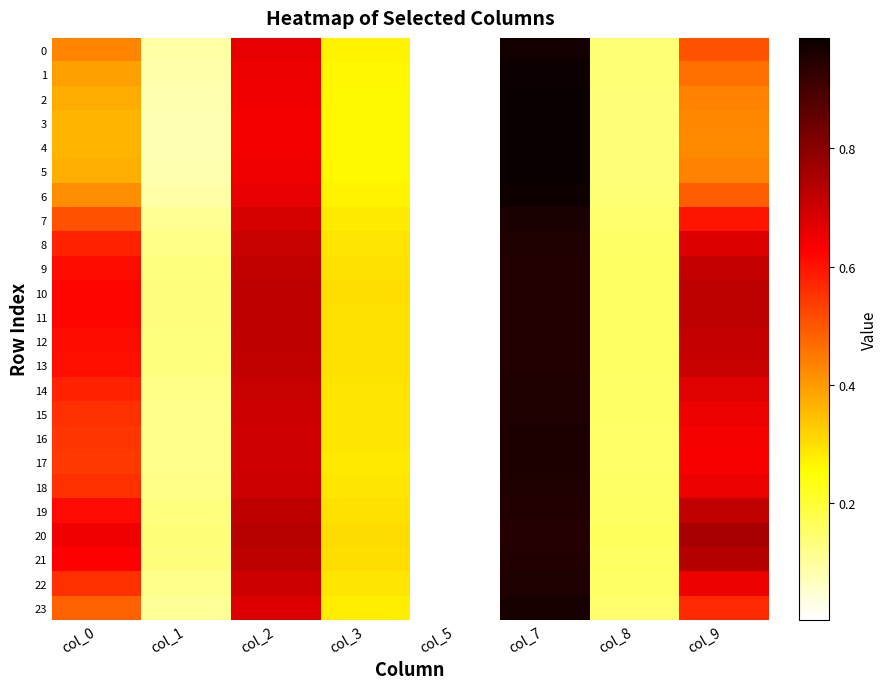

Rank the series at col_3 from highest to lowest value.

20, 21, 10, 11, 19, 12, 9, 13, 8, 14, 18, 22, 15, 16, 17, 7, 23, 0, 6, 1, 2, 5, 3, 4